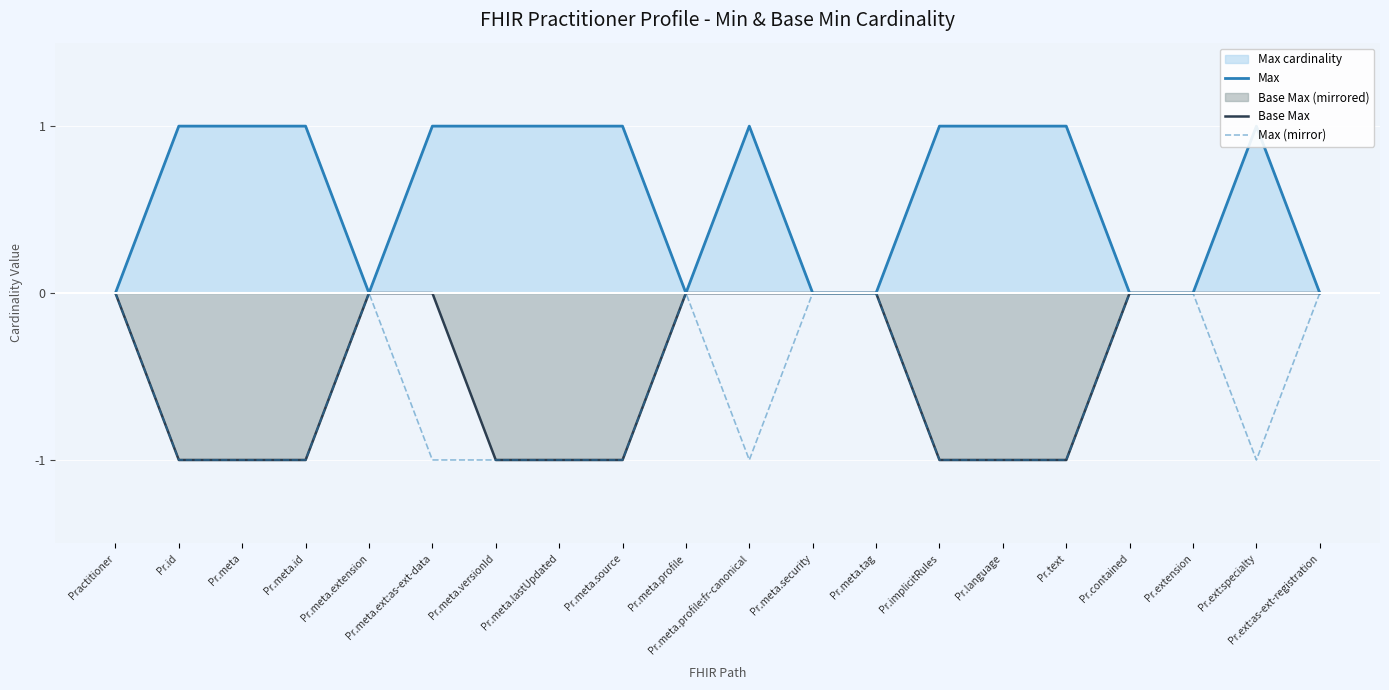

True or false: Max (mirror) has more than 2 points higher than both neighbors.

False